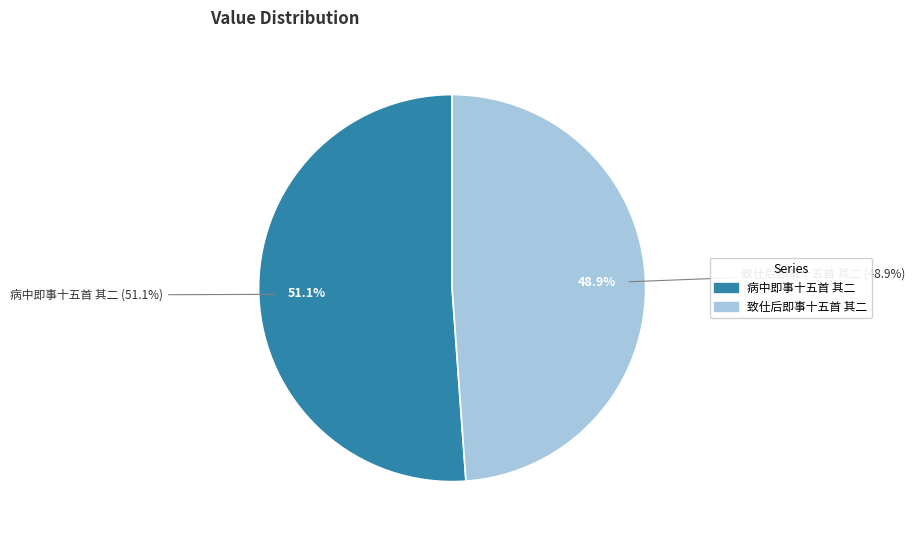

How many slices are in this pie chart?

2